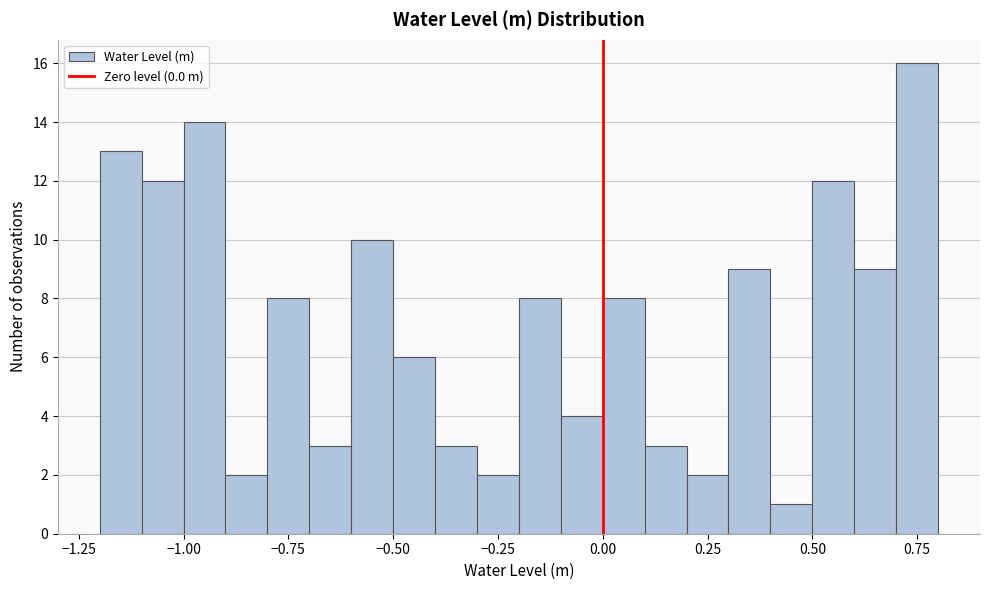

Around what value on the x-axis is the tallest bar? Give the approximate position of its centre, as read against the axis.

0.75